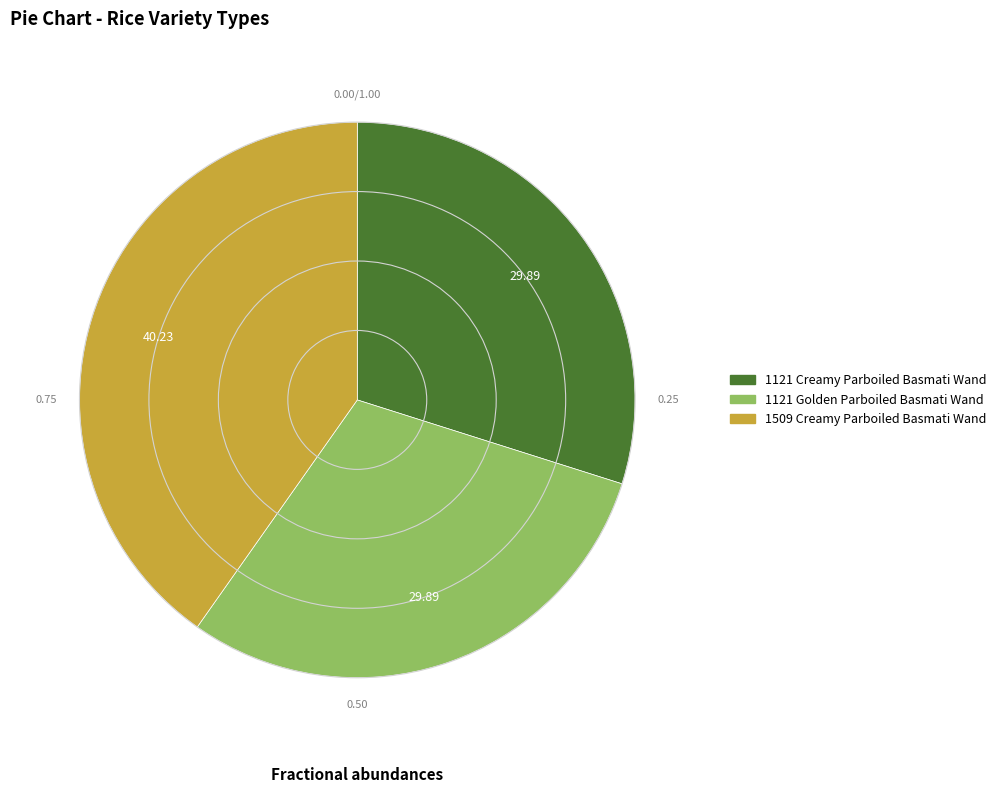

Combined, do 1509 Creamy Parboiled Basmati Wand and 1121 Golden Parboiled Basmati Wand account for over 50%?

Yes